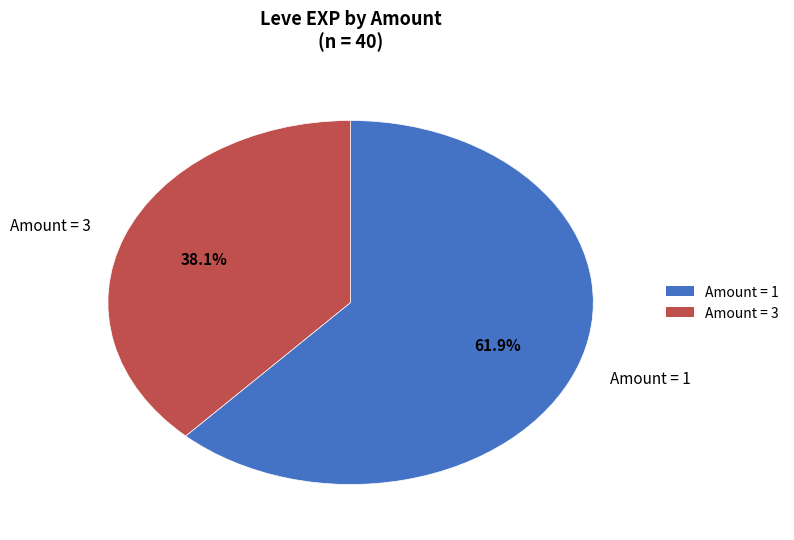

Is there a majority slice in this chart?

Yes